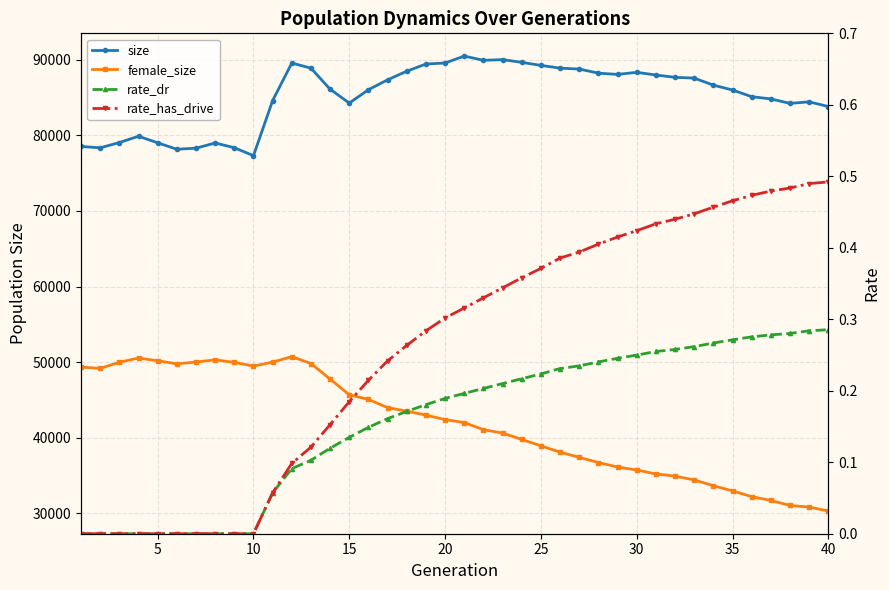

What are all the series names shown in the legend?

size, female_size, rate_dr, rate_has_drive